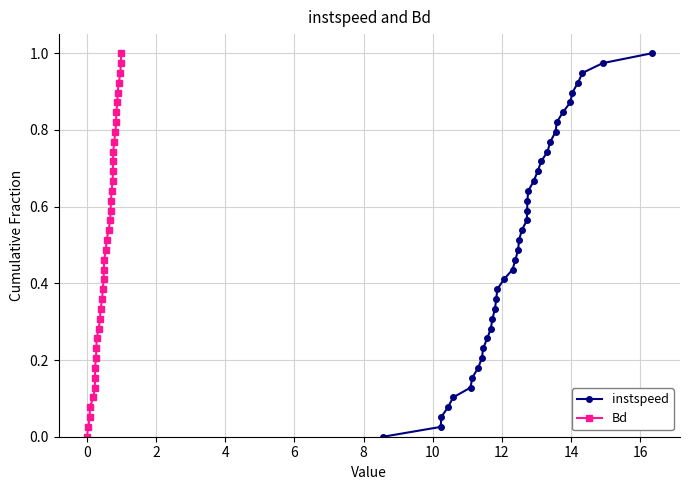

True or false: instspeed and Bd cross at least once.

False